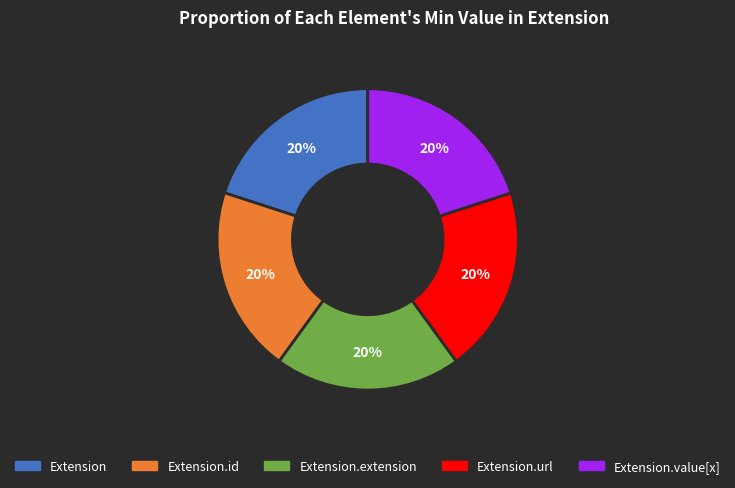

Does any single category account for the majority?

No